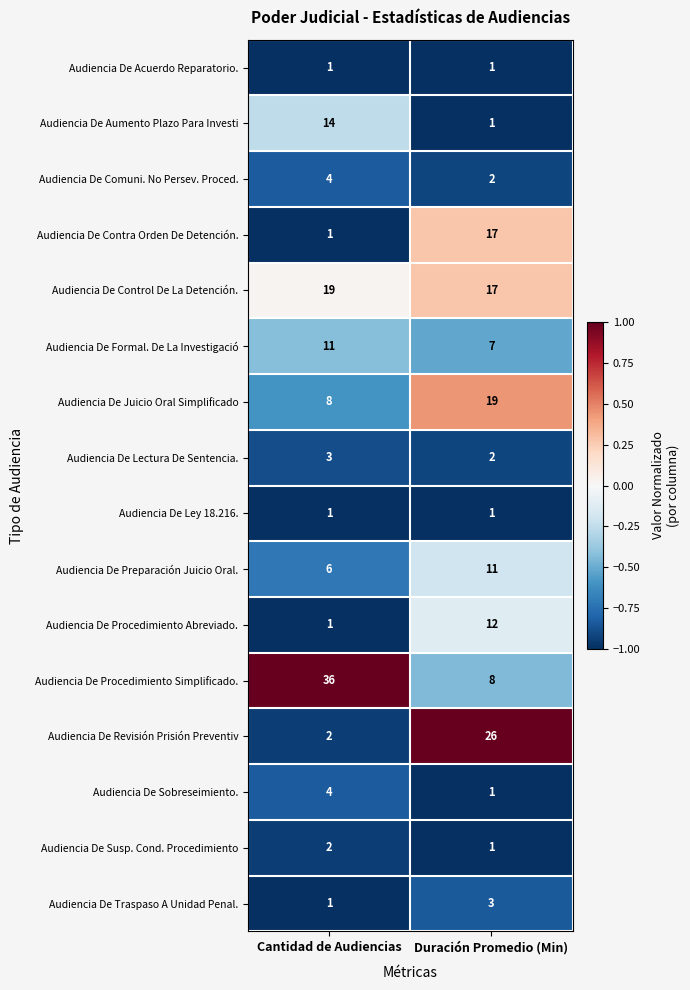

The value of Audiencia De Procedimiento Simplificado. at Duración Promedio (Min) is 8. True or false?

True